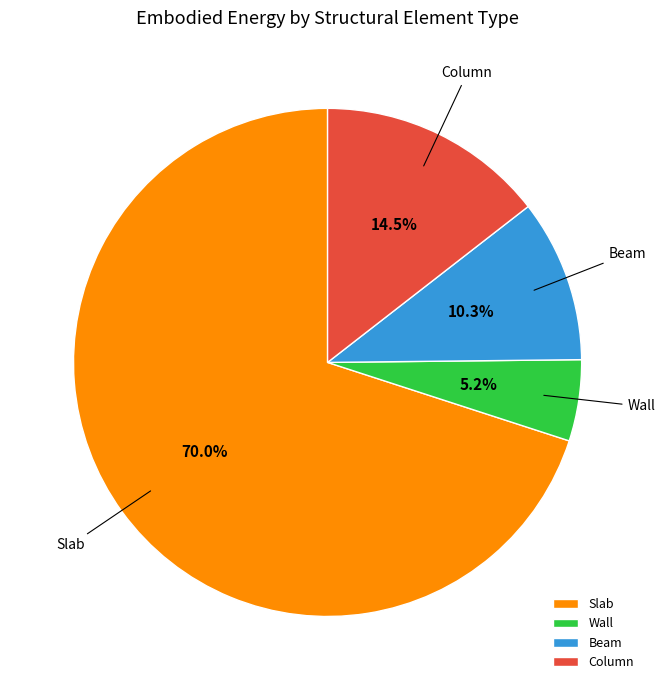

Is Beam the majority of the pie?

No